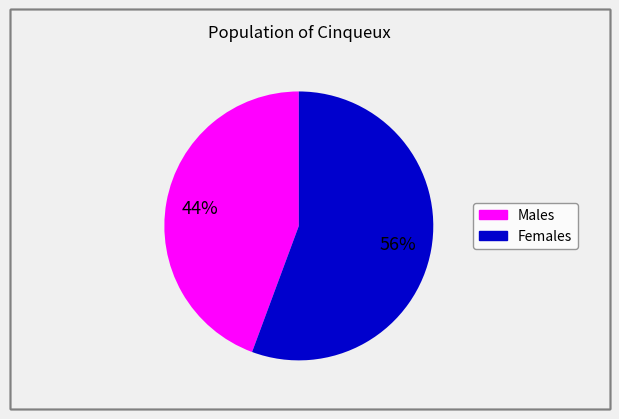

Does any single category account for the majority?

Yes